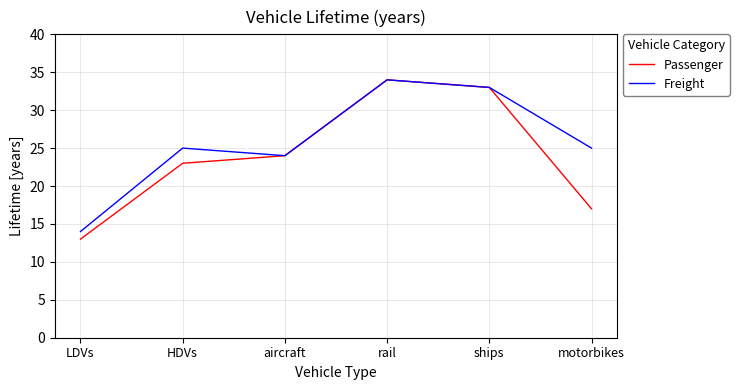

Rank the series at HDVs from lowest to highest value.

Passenger, Freight